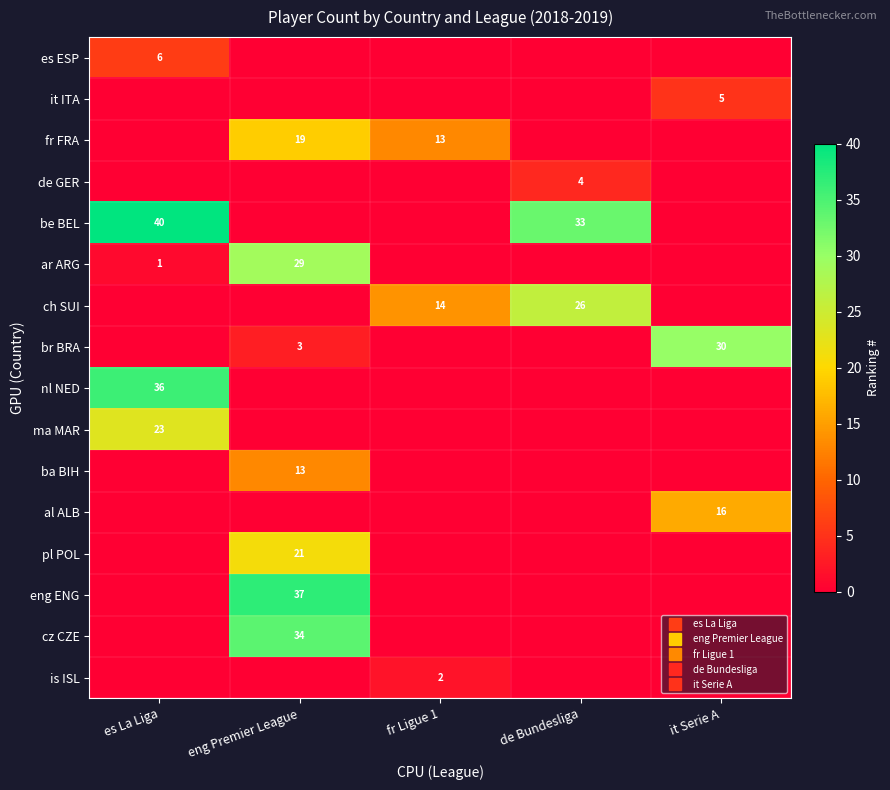

Rank the series at de Bundesliga from lowest to highest value.

es ESP, it ITA, fr FRA, ar ARG, br BRA, nl NED, ma MAR, ba BIH, al ALB, pl POL, eng ENG, cz CZE, is ISL, de GER, ch SUI, be BEL